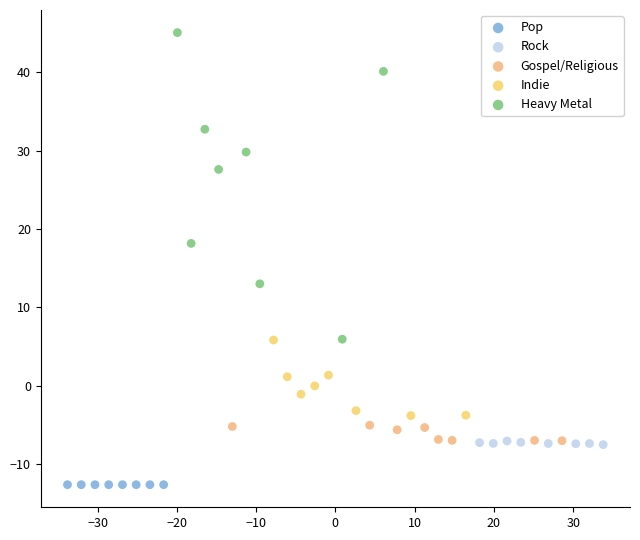

Which series contains the highest Y value?

Heavy Metal